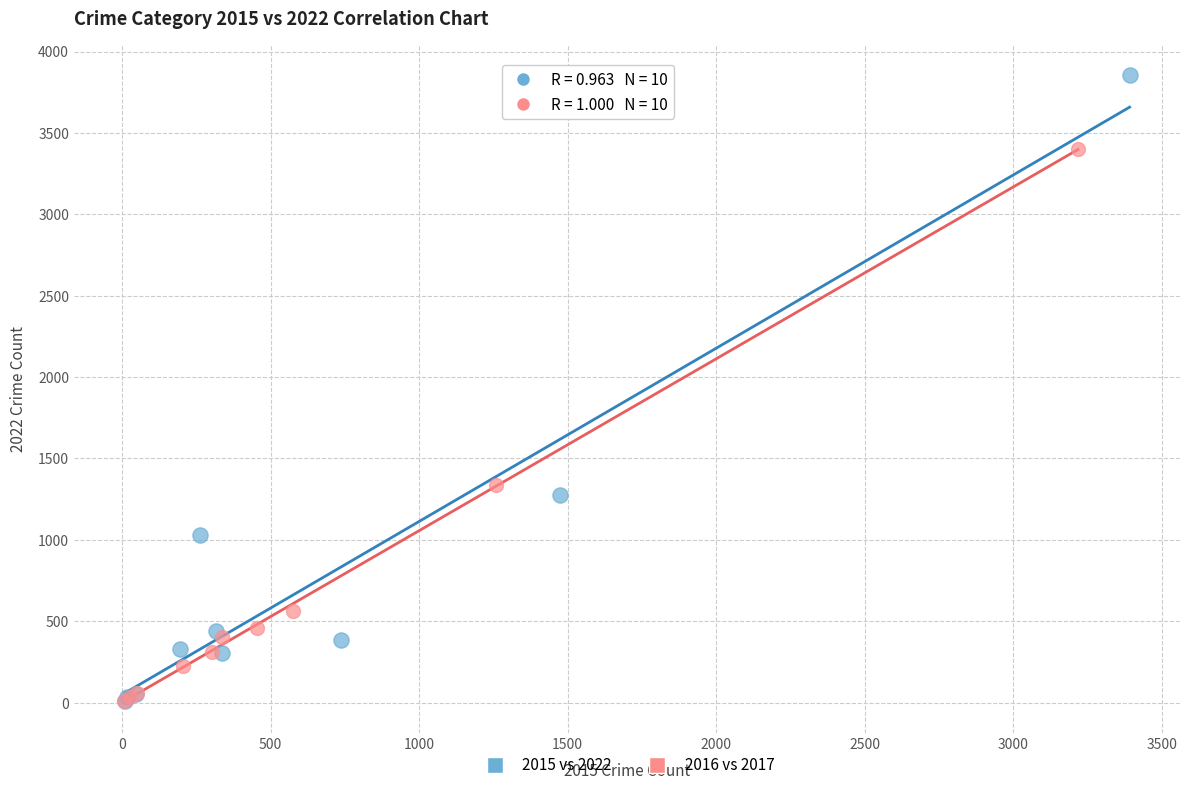

Which series has the widest spread of Y values?

2015 vs 2022